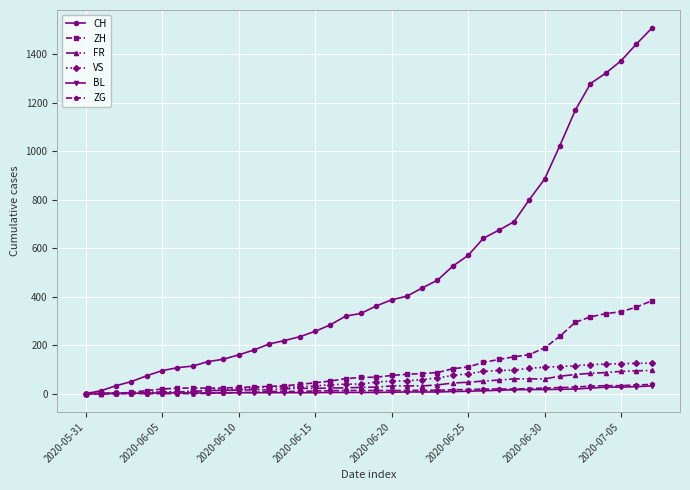

Which series has the widest spread of values?

CH